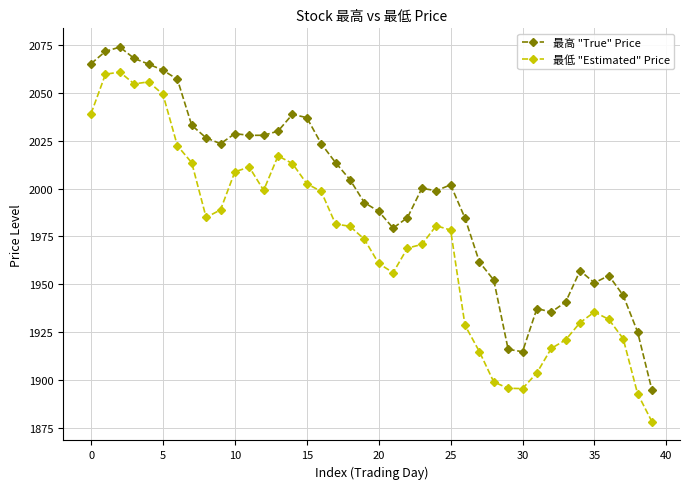

What is the greatest value displayed?

2074.0